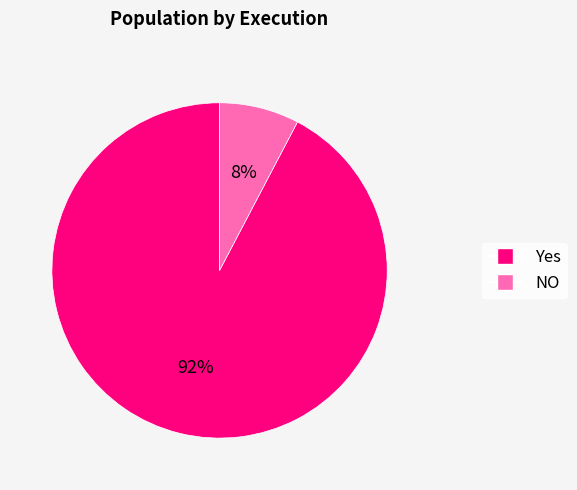

How many slices are in this pie chart?

2